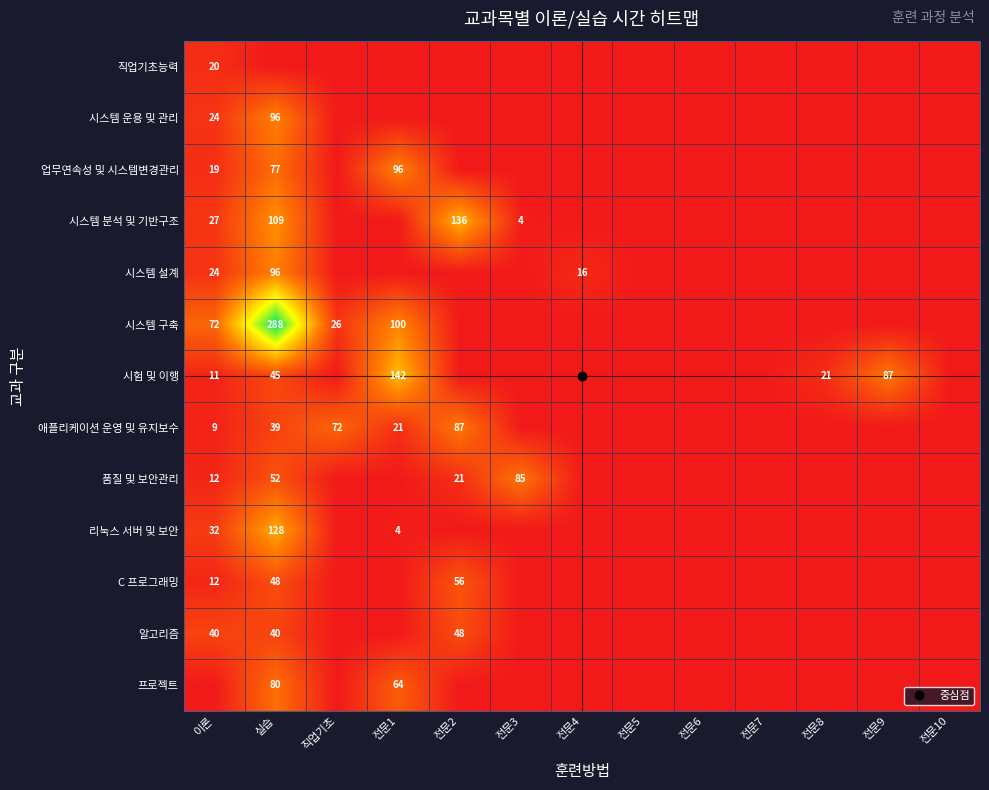

Is the value of 시스템 분석 및 기반구조 at 전문9 greater than the value of 직업기초능력 at 전문7?

No